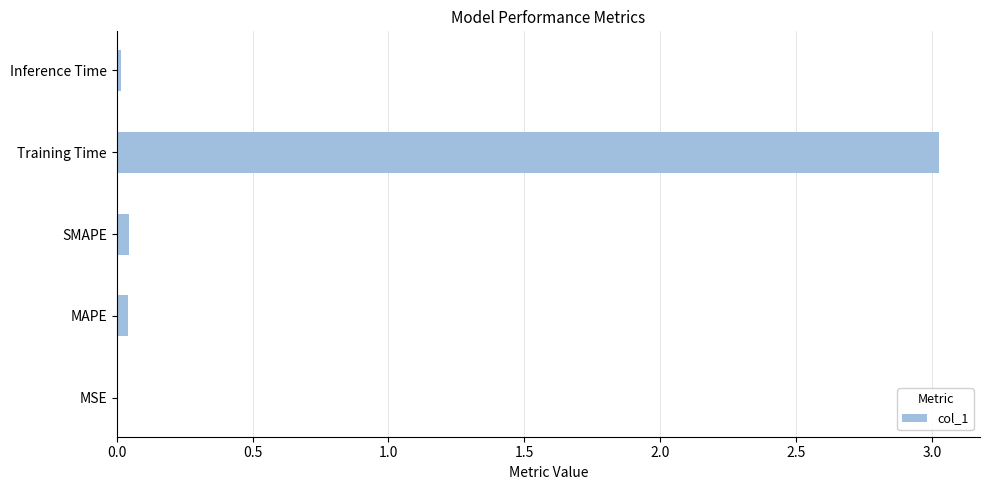

Which label corresponds to the largest value in the chart?

Training Time